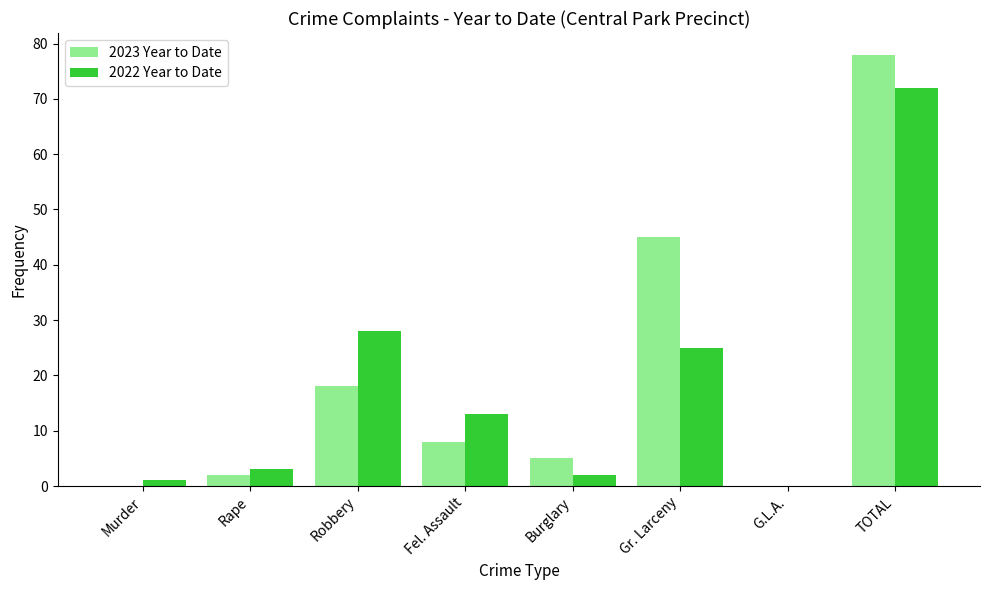

True or false: 2023 Year to Date has a value of 2 at Rape.

True